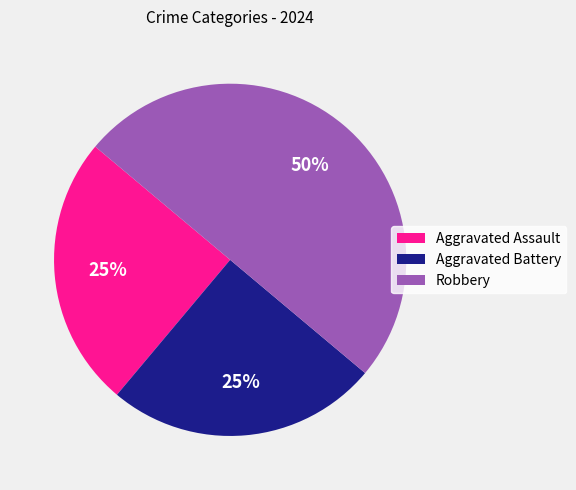

Does Aggravated Assault account for over 50% of the chart?

No